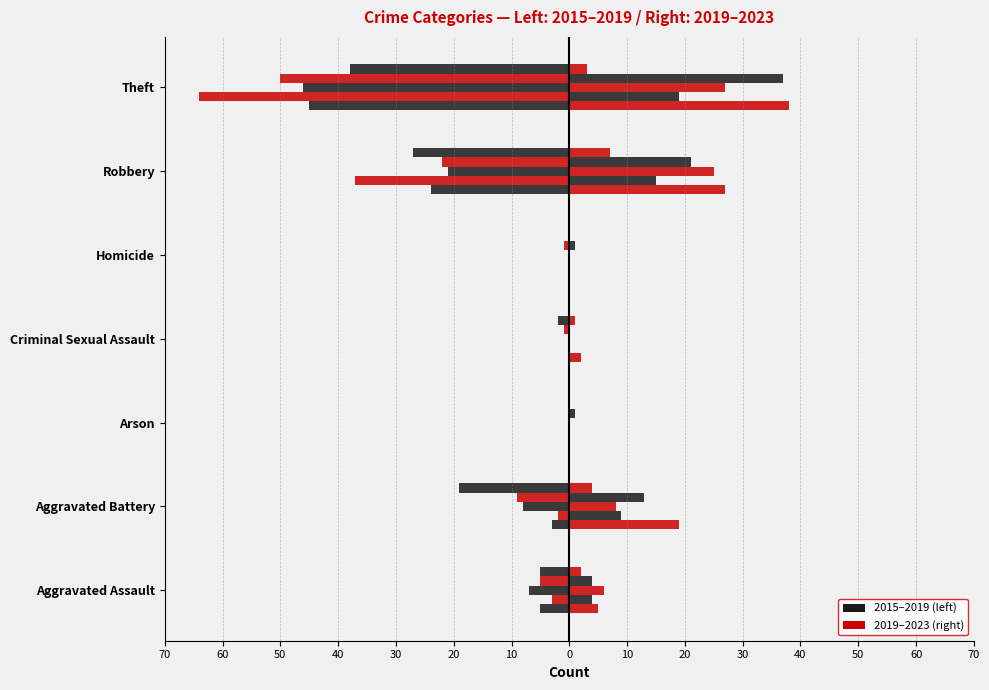

Does the chart contain stacked bars?

No